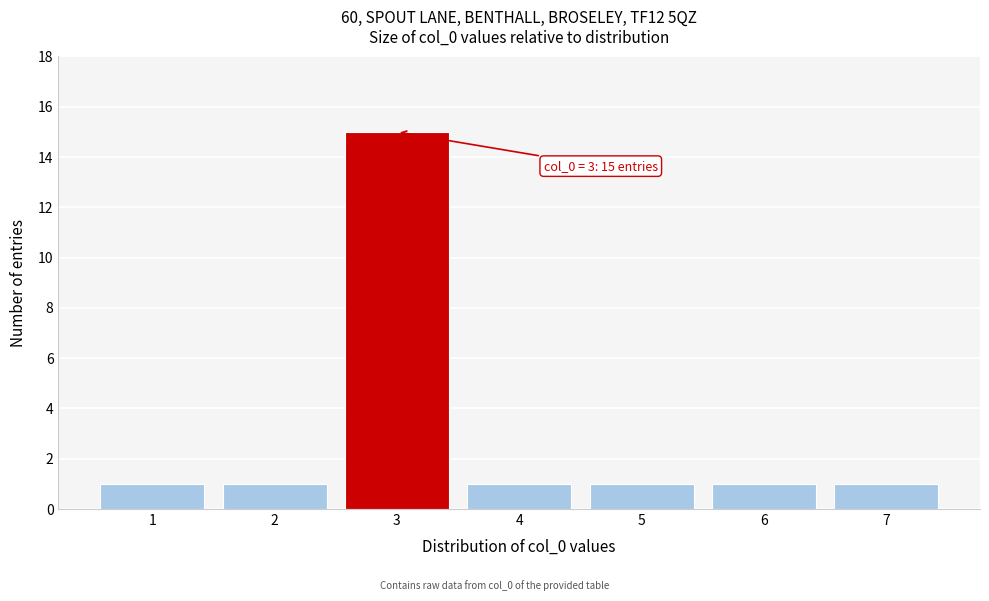

Over which range of the x-axis is the bar tallest?

2.5 to 3.5